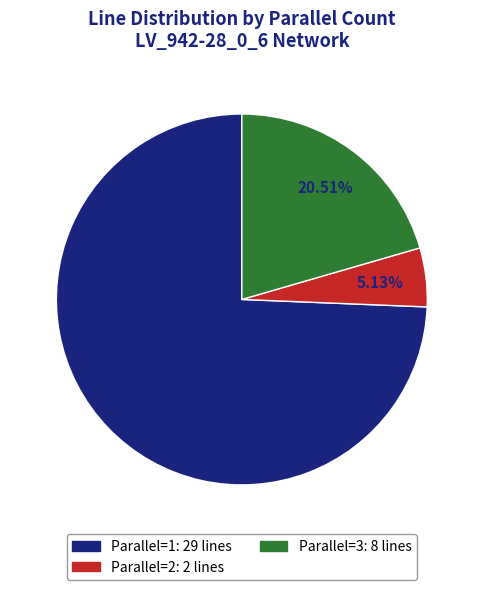

Count the number of slices in the pie.

3